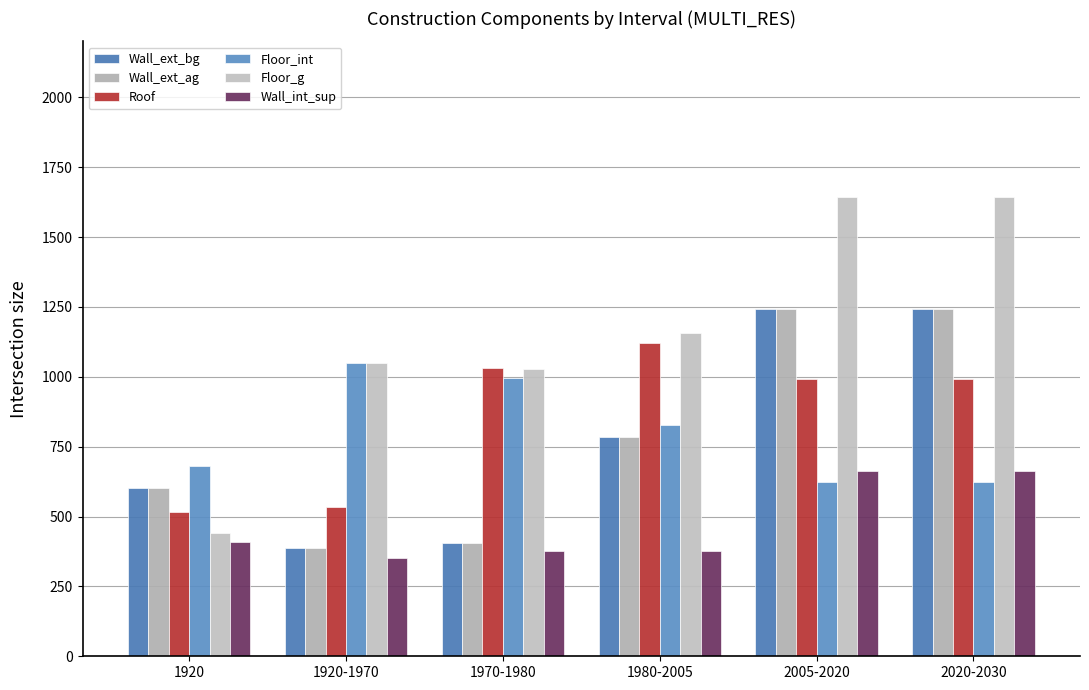

At which category does the chart reach its minimum across all series?

1920-1970